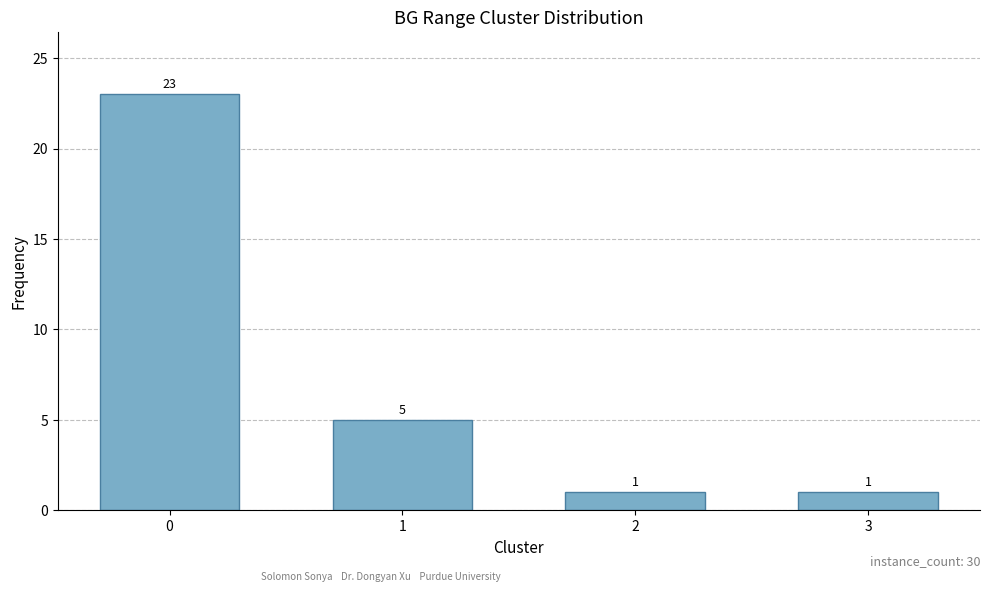

What is the sum of all values?

30